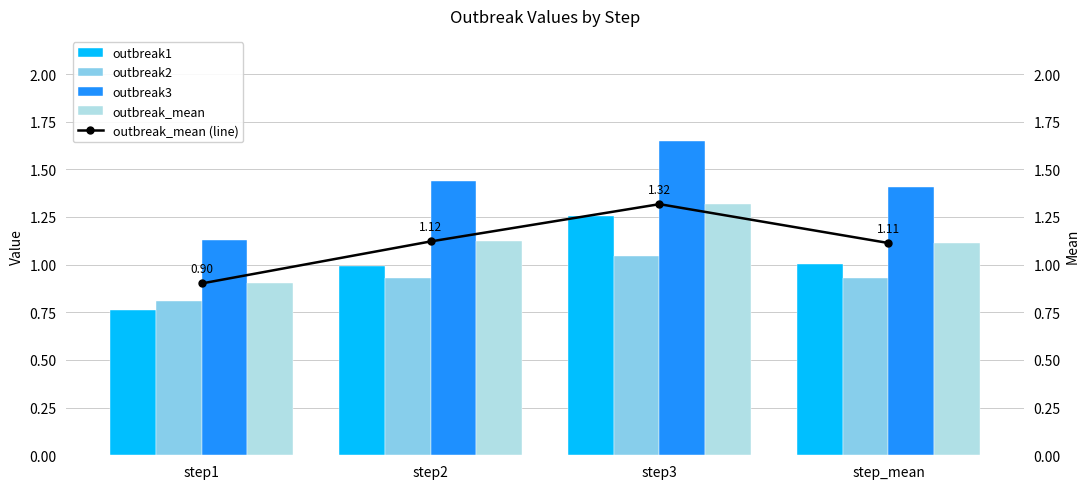

List the labels in order of outbreak1 value, largest first.

step3, step_mean, step2, step1